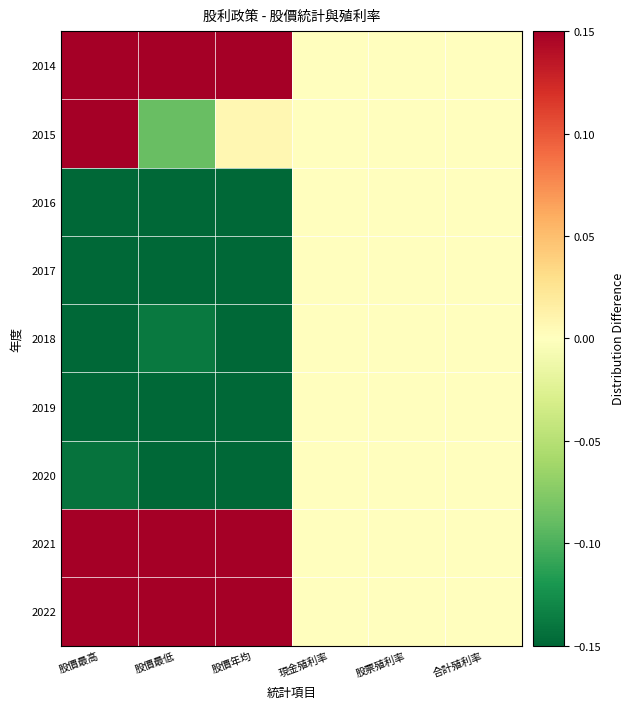

Which label corresponds to the largest value in the chart?

股價最低